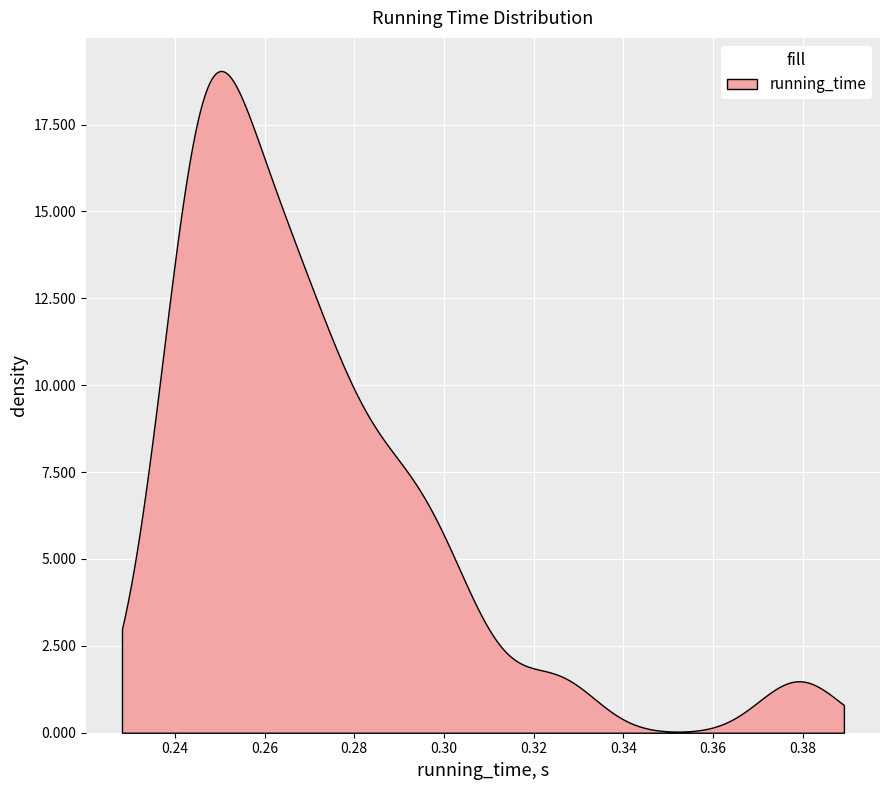

What is the maximum value shown in the chart?

19.0